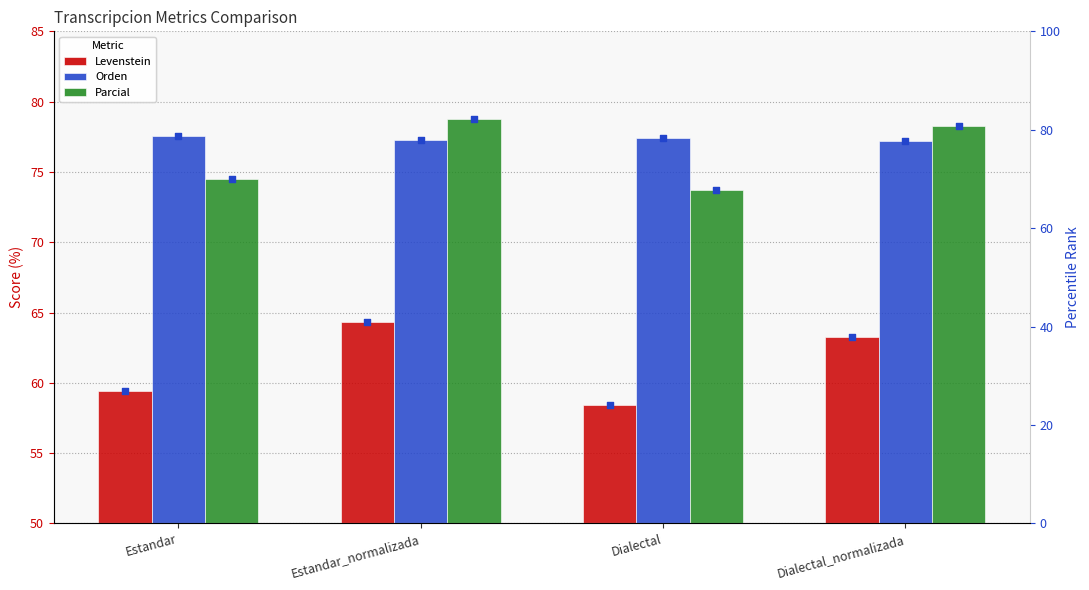

Which series has the widest spread of Y values?

Levenstein (rank)